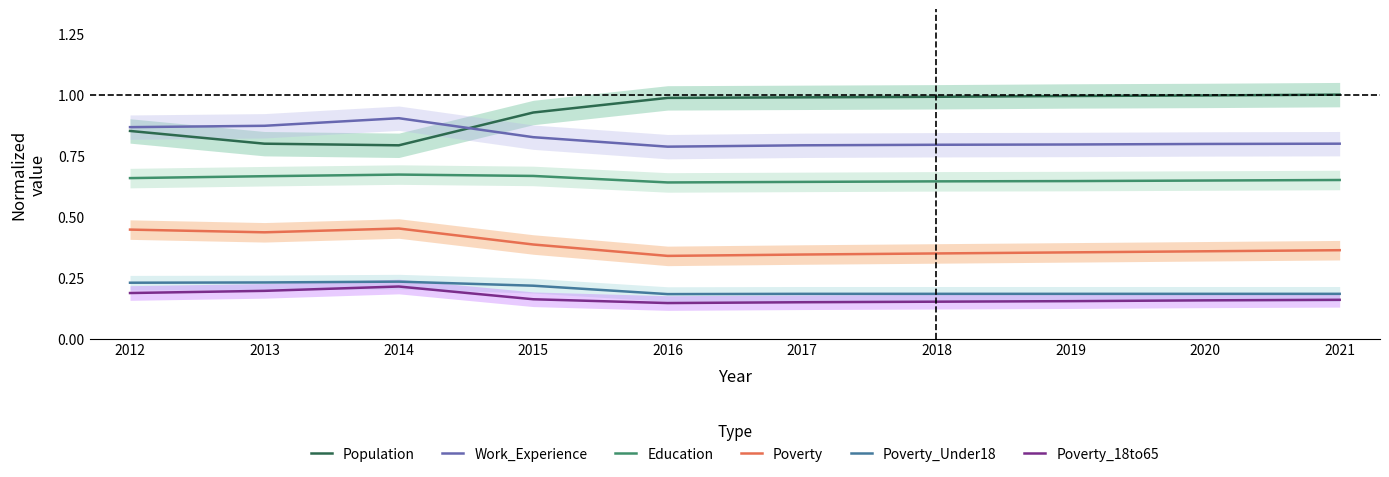

How many distinct data groups are displayed?

6